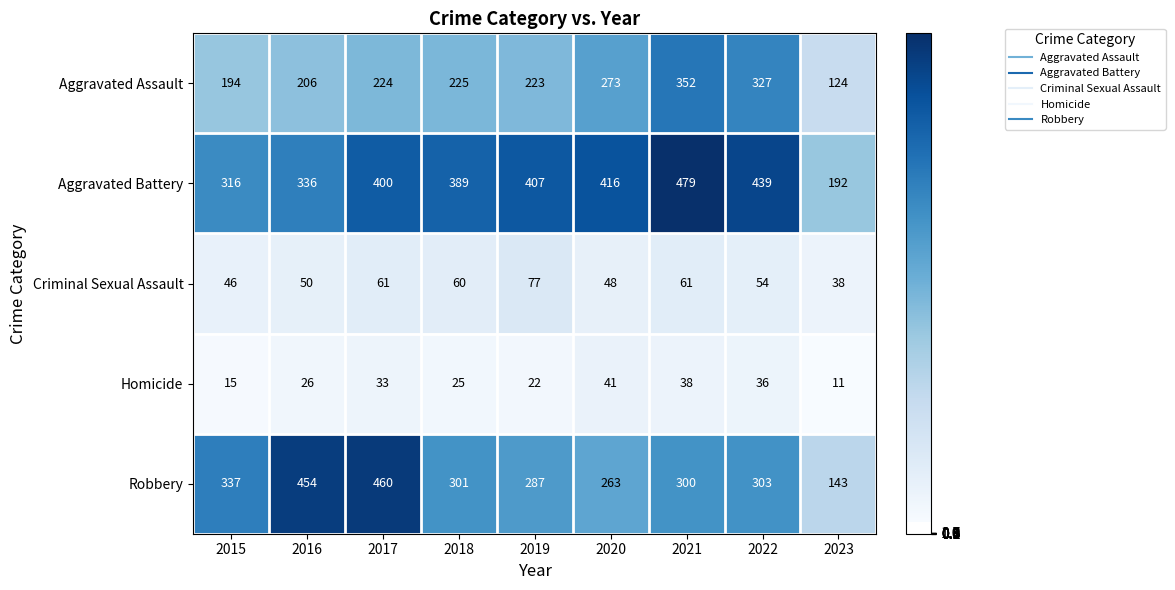

Count the number of data series in this chart.

5